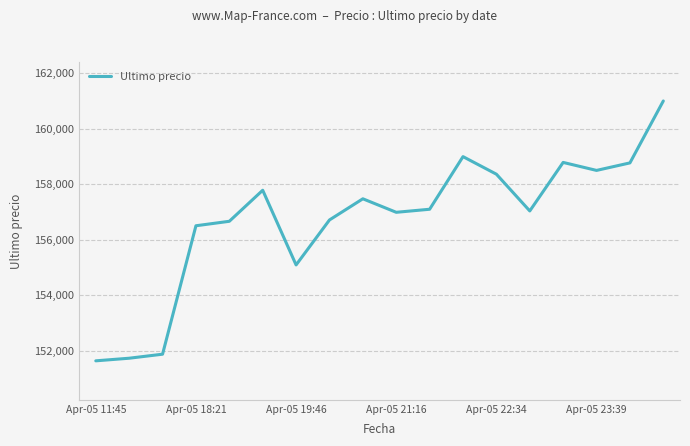

What is the sum of all values?

2820979